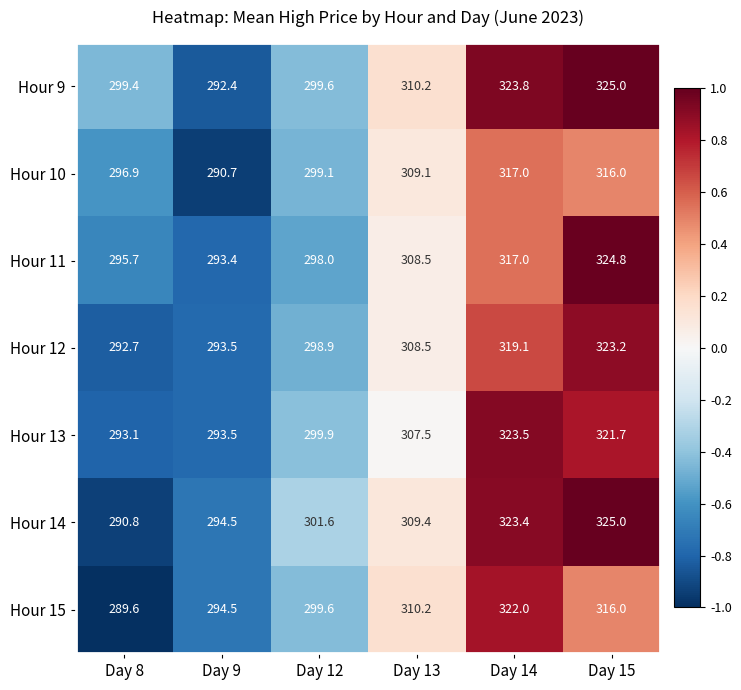

How many categories are shown in the chart?

6